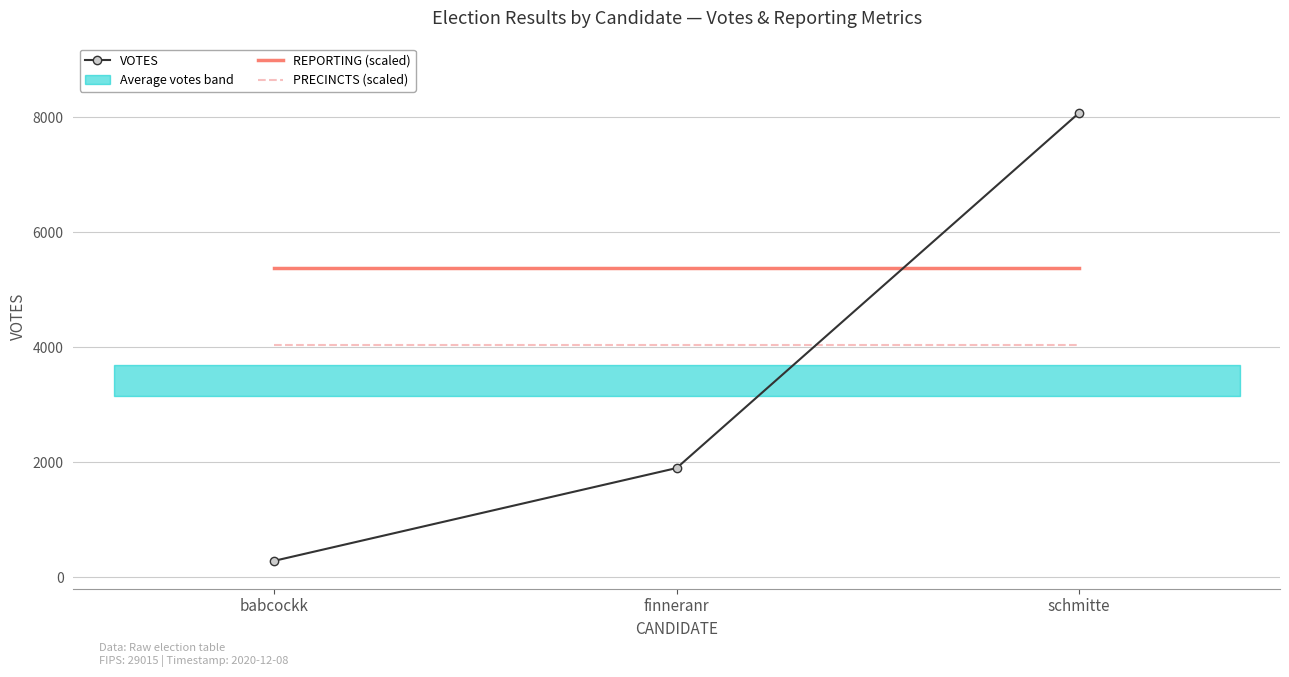

True or false: PRECINCTS (scaled) has a value of 4038.5 at finneranr.

True